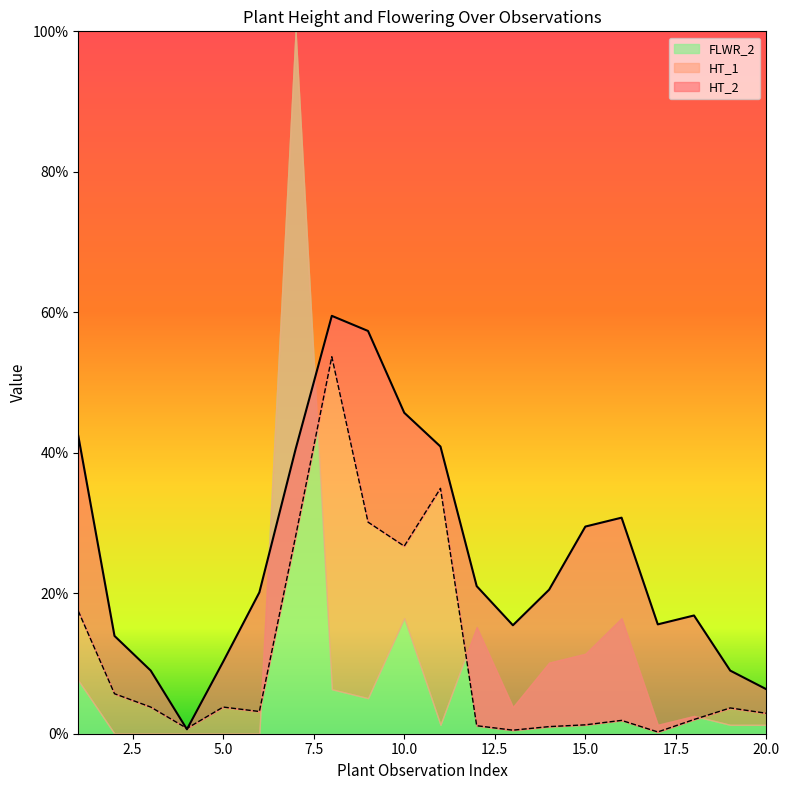

Is the value of HT_1 at 3 greater than the value of HT_2 at 6?

No